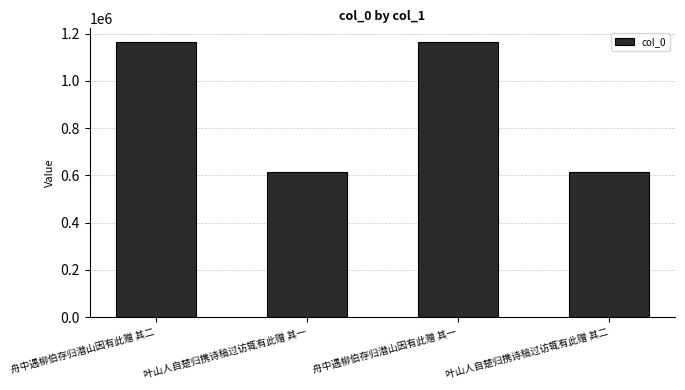

What is the value of the 4th bar from the left?

614370